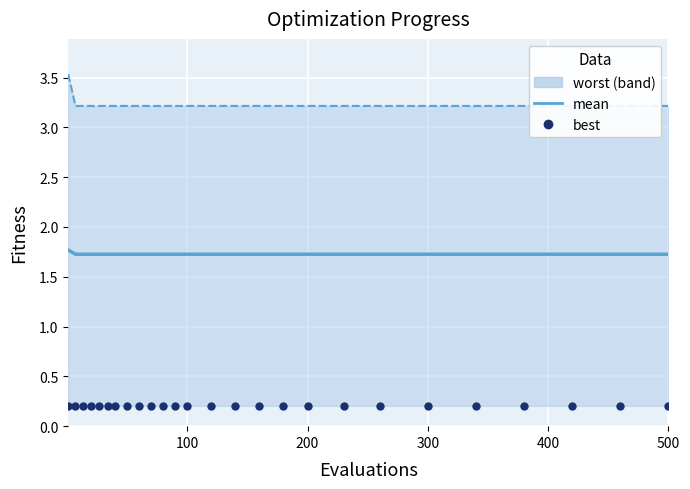

True or false: worst and best intersect in this chart.

False